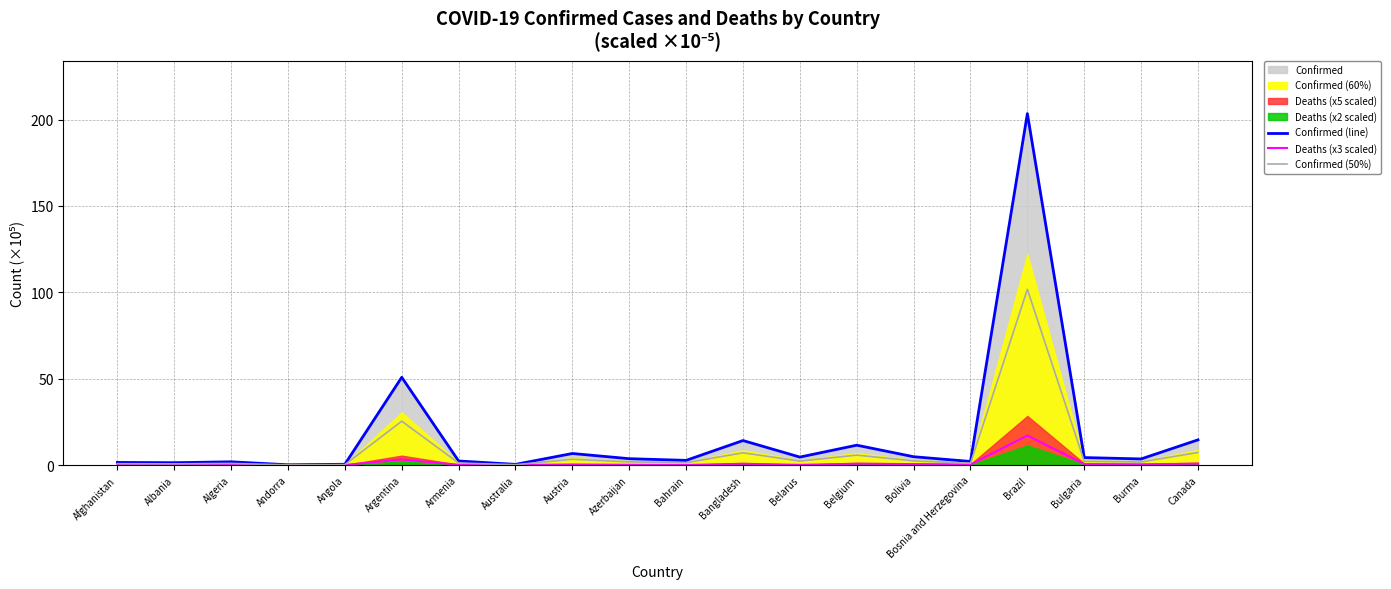

Which series changed the most between Bangladesh and Canada?

Confirmed (line)